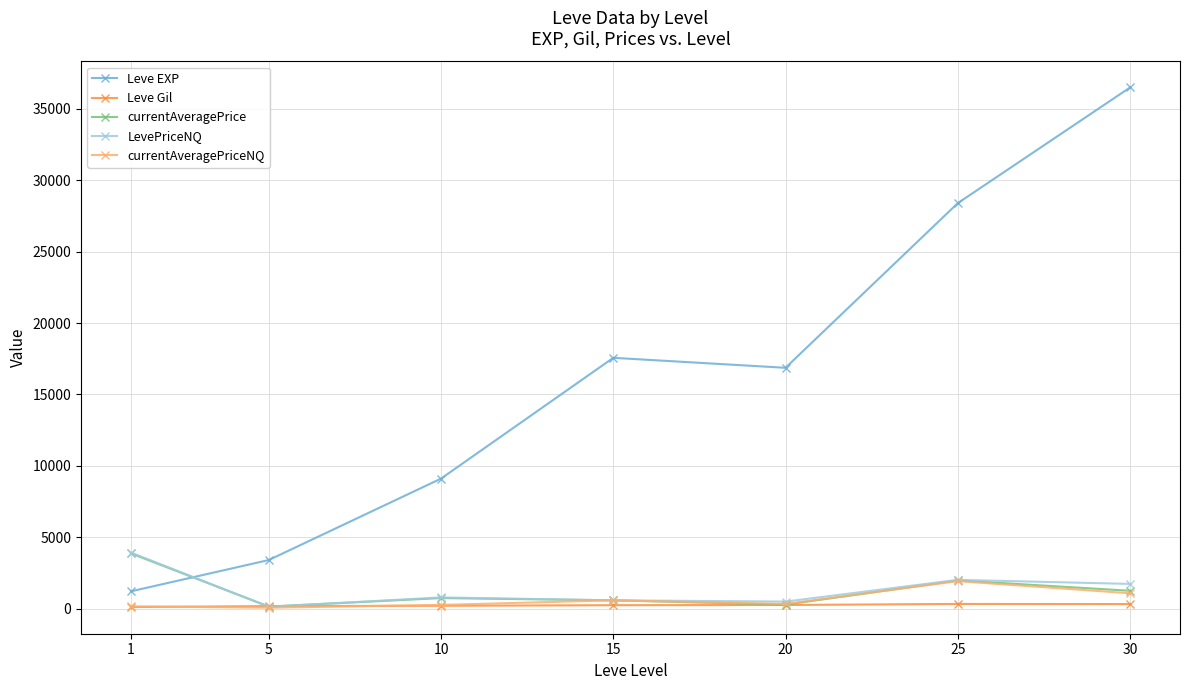

True or false: Leve Gil has more than 0 interior local peaks.

True